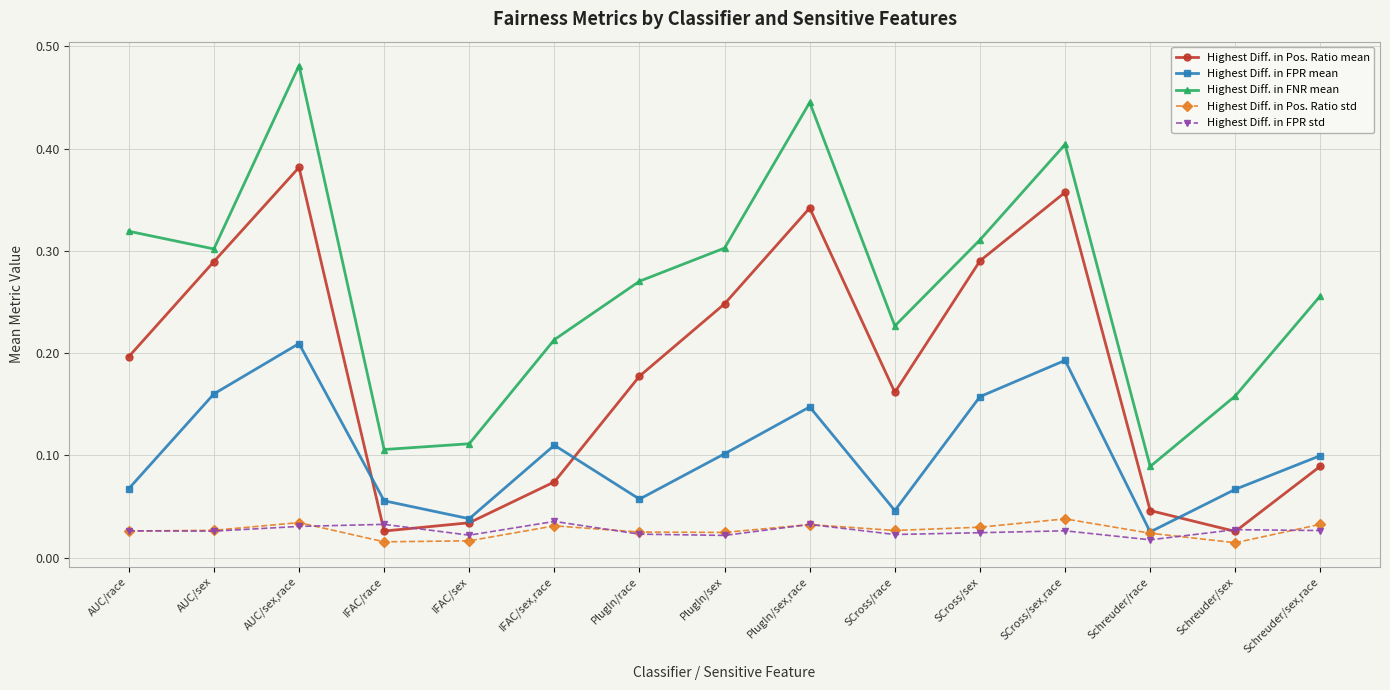

True or false: Highest Diff. in FPR mean and Highest Diff. in FNR mean intersect in this chart.

False